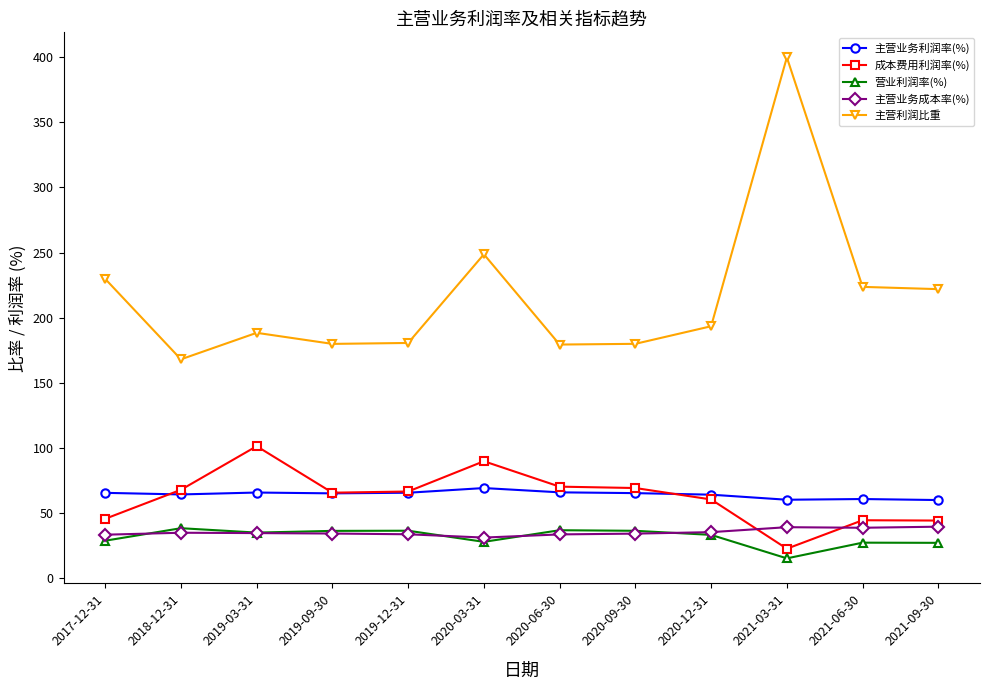

What is the label of the 5th point from the left?

2019-12-31